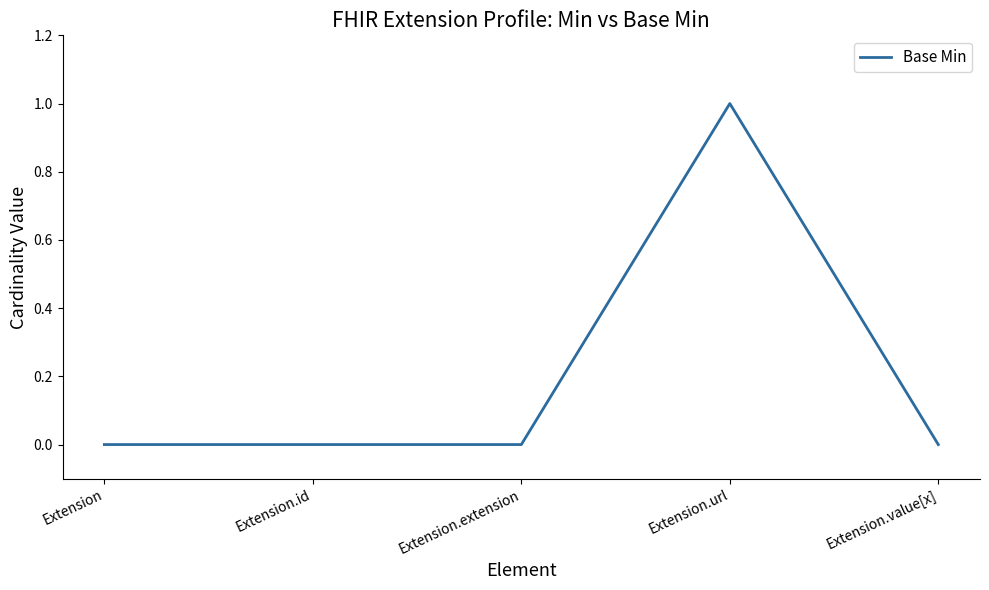

At which category does the chart reach its peak across all series?

Extension.url